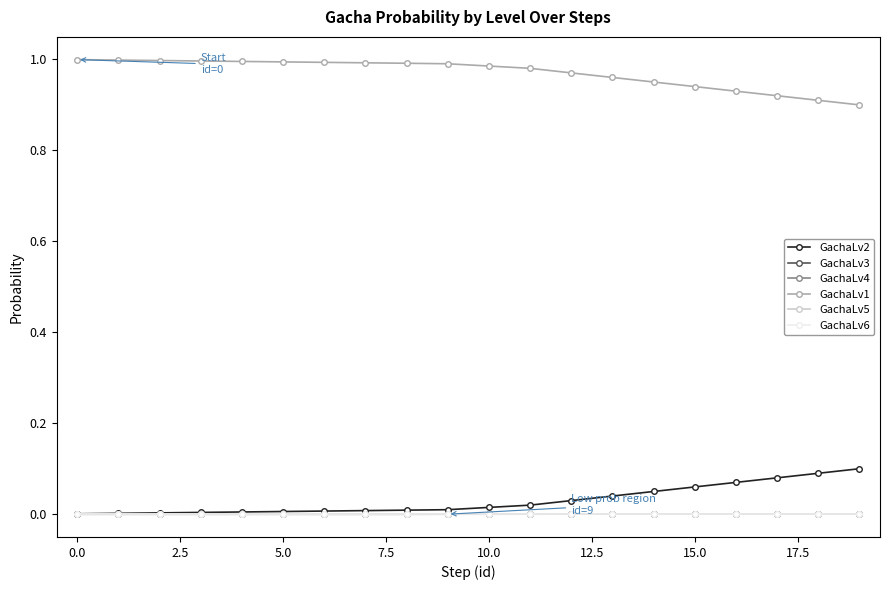

How many data points does each series have?

20